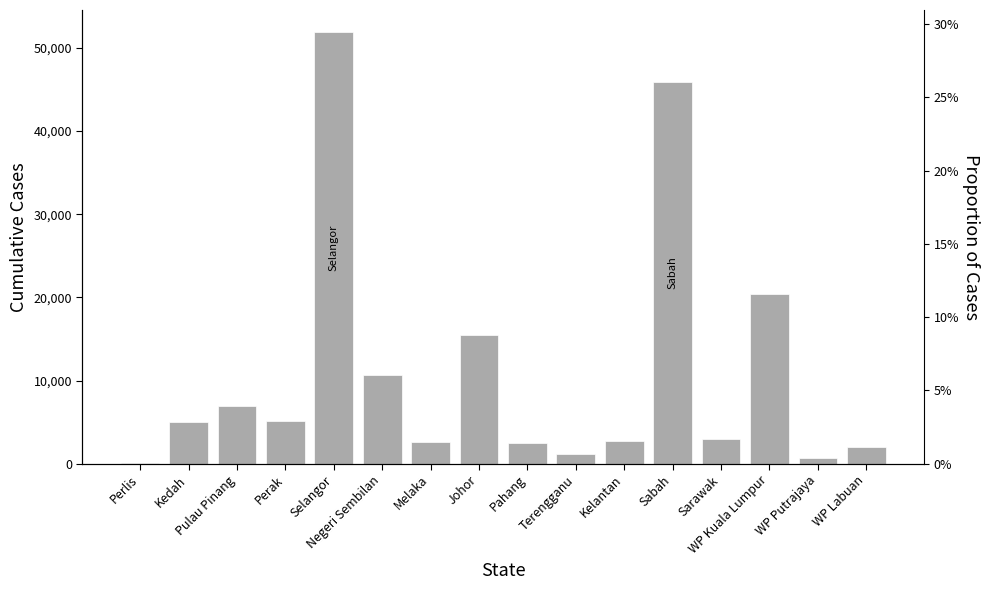

Is it true that the value at Perlis is 141?

True